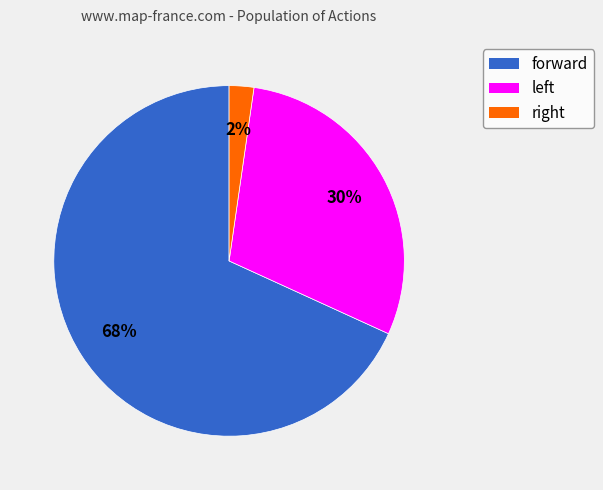

Count the number of slices in the pie.

3